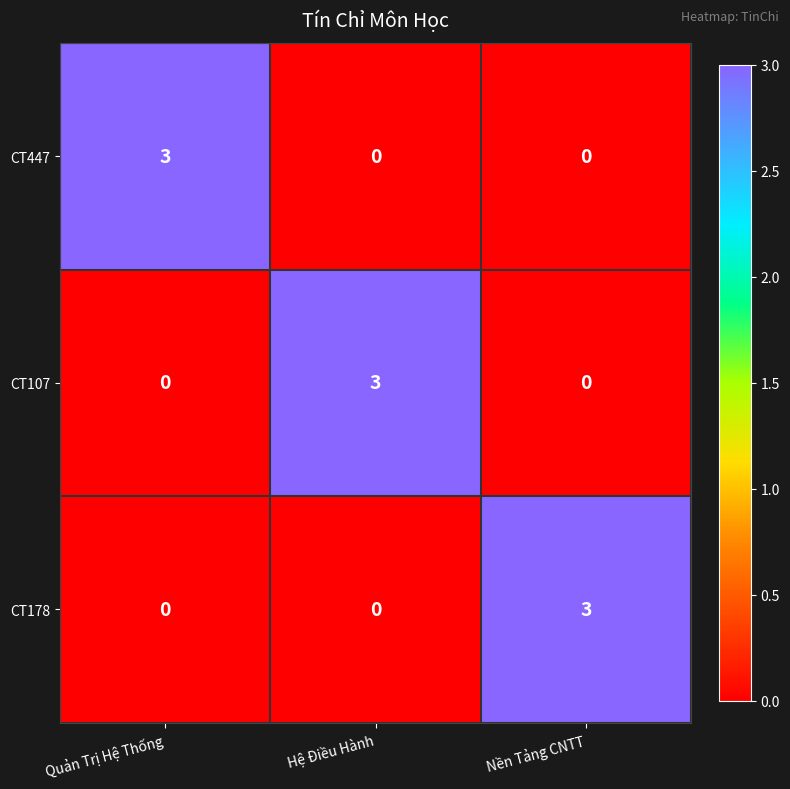

What value does the CT178 series have at Nền Tảng CNTT?

3